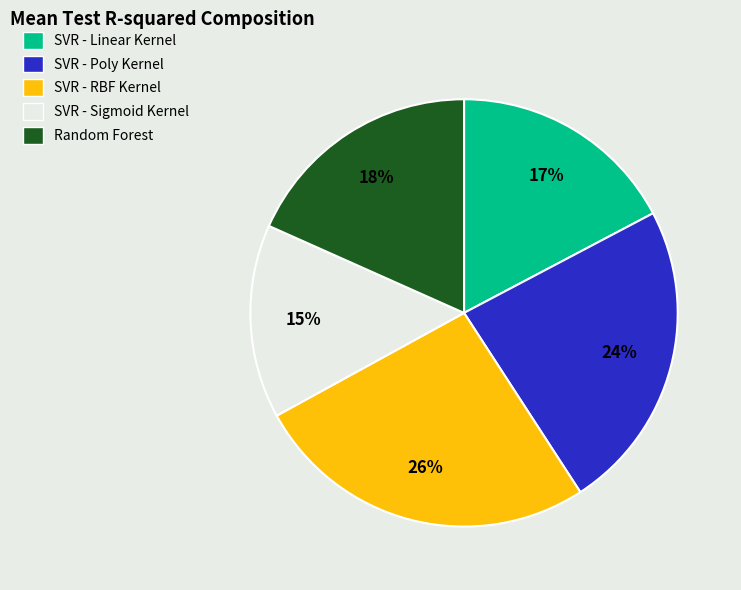

Do SVR - Linear Kernel and Random Forest together represent more than half of the pie?

No